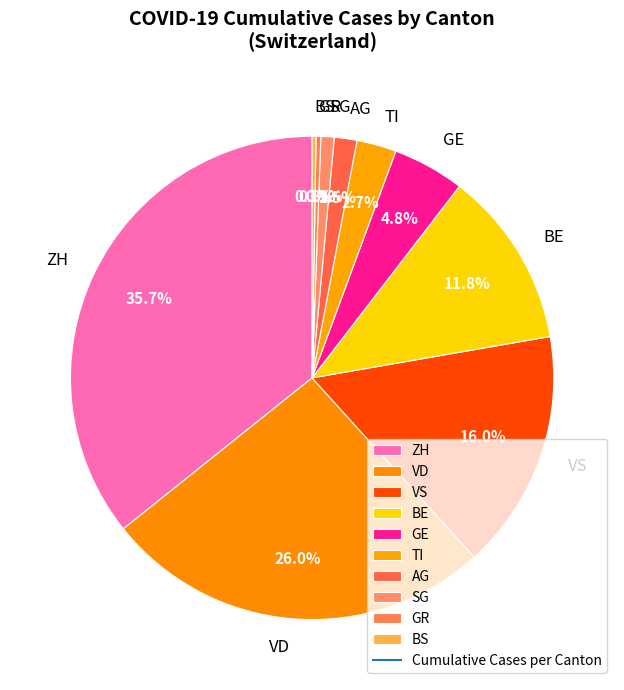

Does BE represent more than half of the total?

No